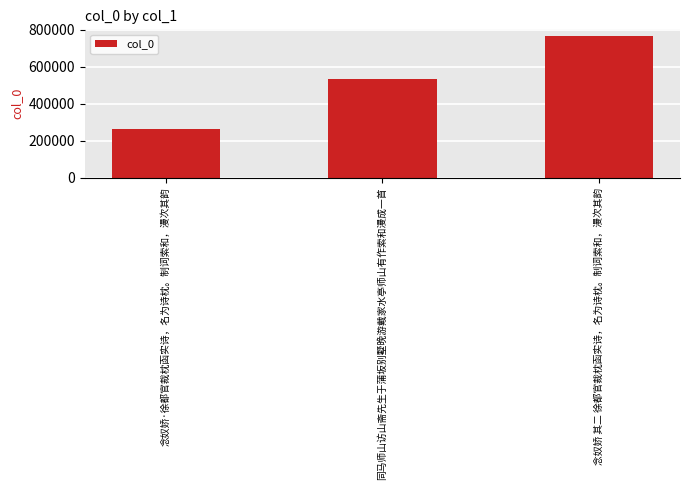

Which category has the lowest value across all series?

念奴娇·徐都官裁枕函实诗，名为诗枕。制词索和，漫次其韵